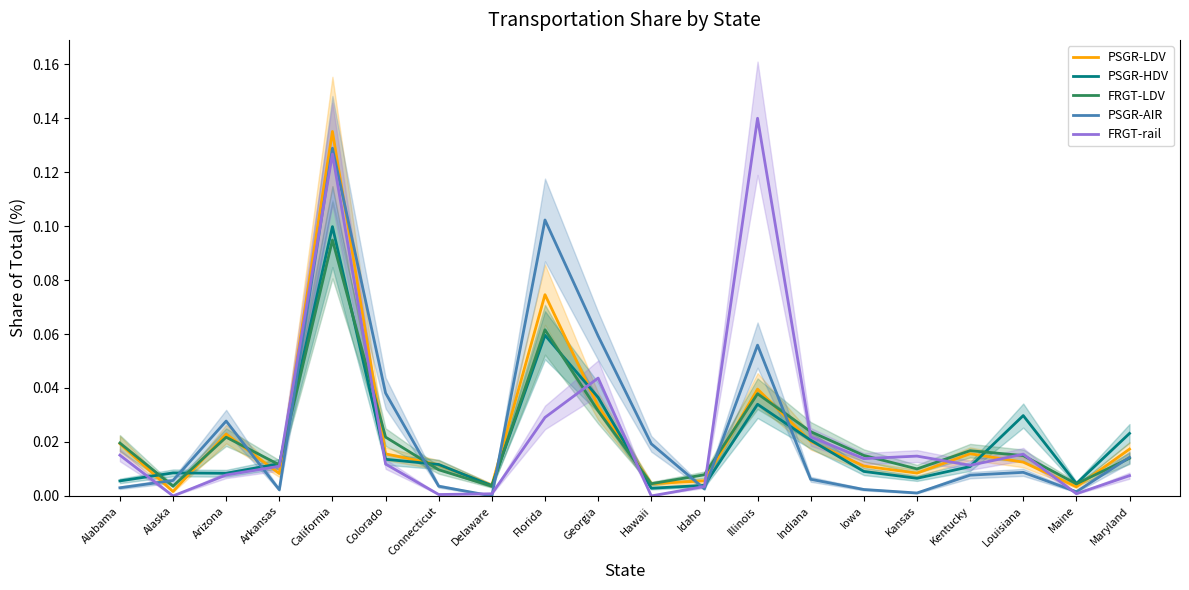

List the labels in order of FRGT-LDV value, largest first.

California, Florida, Illinois, Georgia, Indiana, Colorado, Arizona, Alabama, Kentucky, Iowa, Louisiana, Maryland, Arkansas, Kansas, Connecticut, Idaho, Hawaii, Maine, Alaska, Delaware